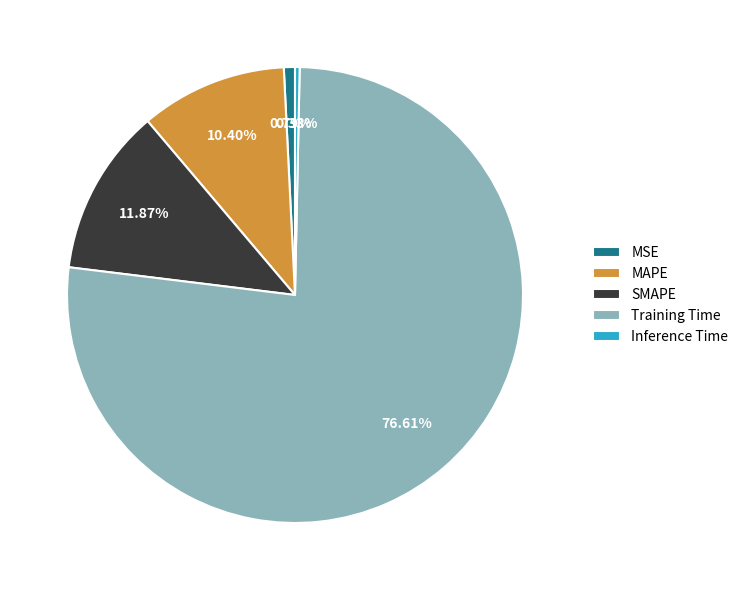

Which slice is the largest?

Training Time